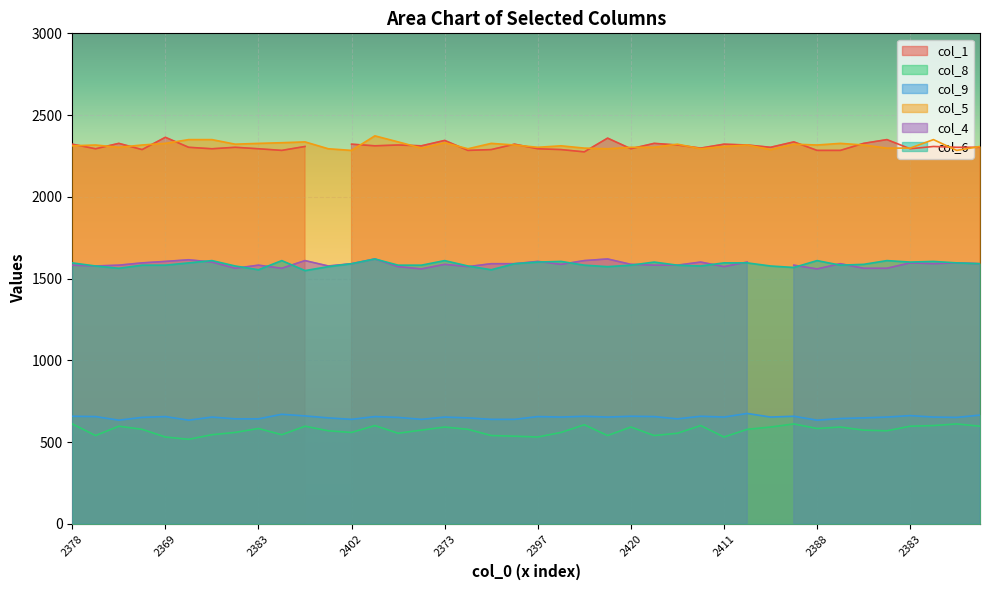

Does the chart display data point markers on the line(s)?

No